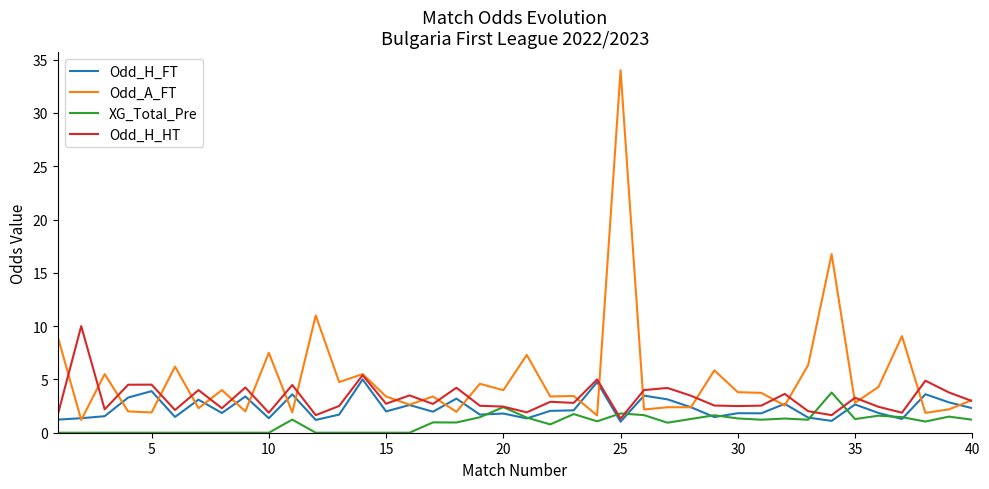

What is the lowest value of the Odd_H_HT series?

1.3